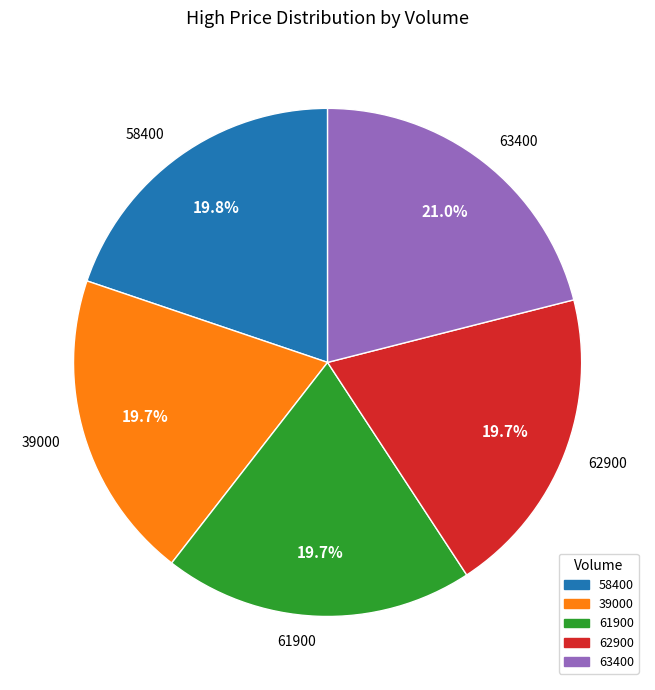

What is the largest slice in the pie chart?

63400